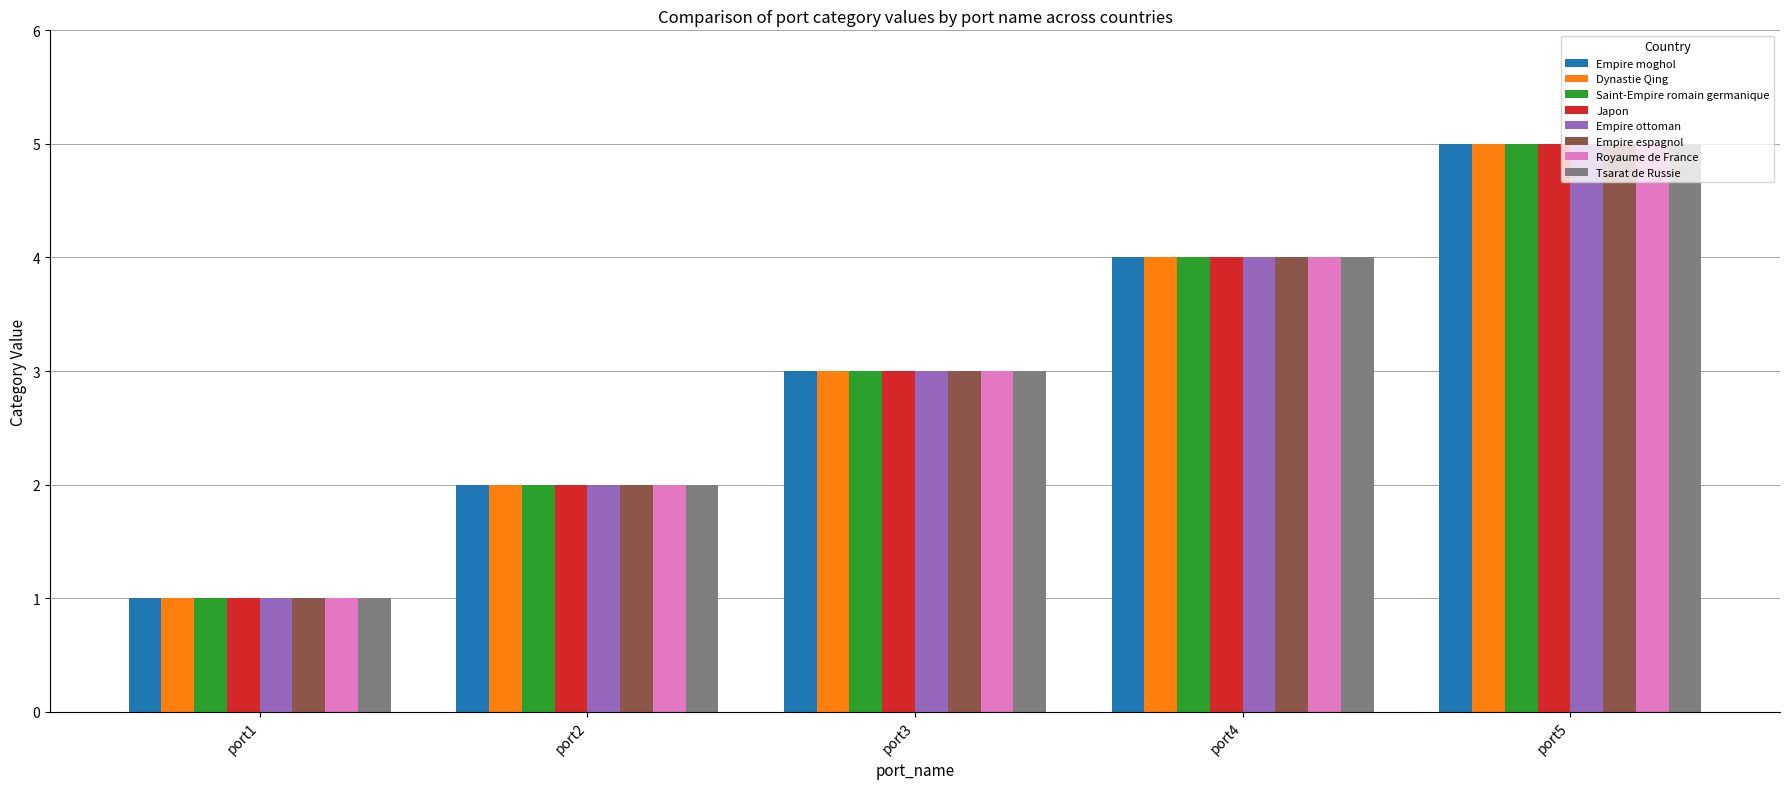

How many bars are there in each group?

8